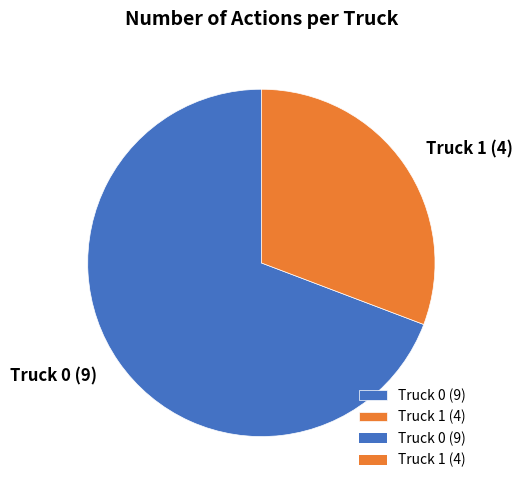

Count the number of slices in the pie.

2